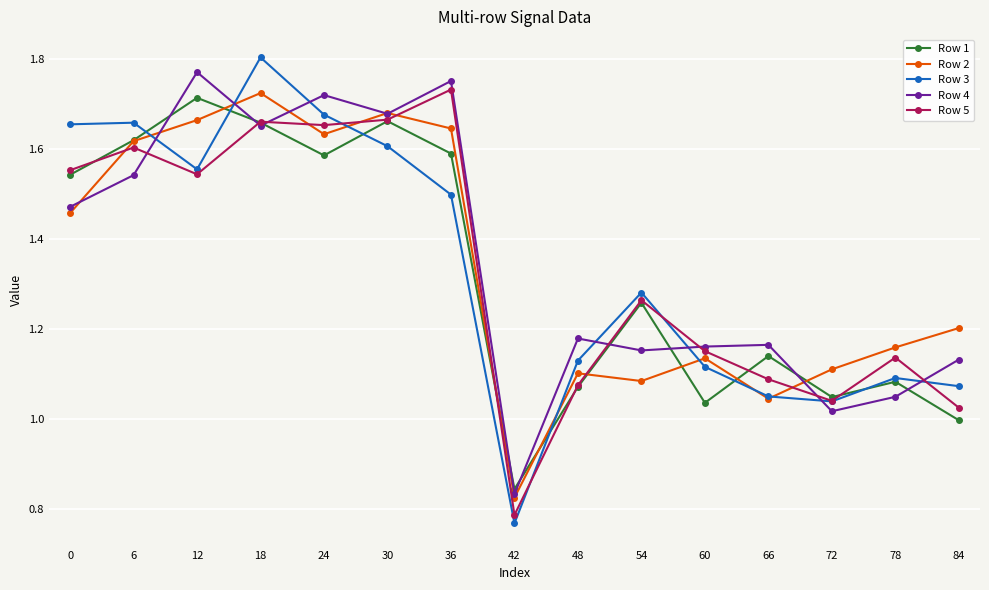

The Row 2 series shows 1.4 at 66. True or false?

False